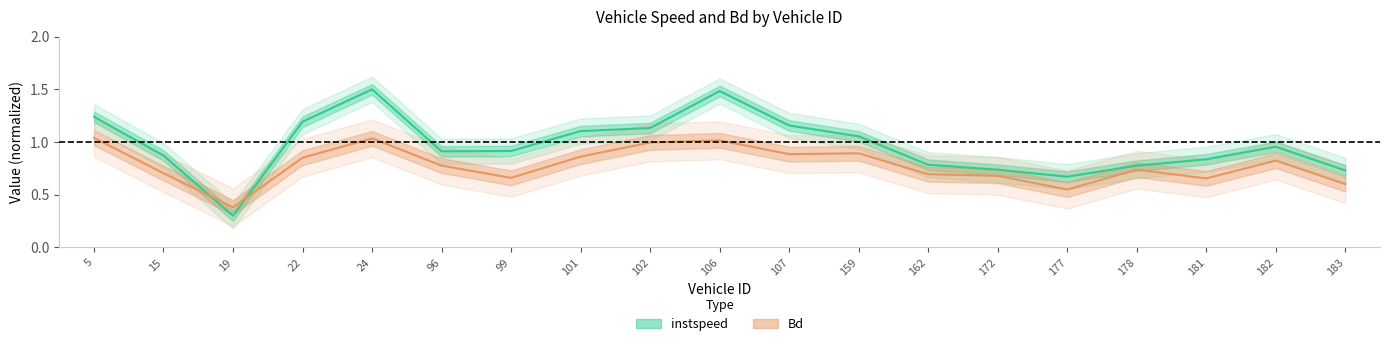

How many intersections are there between instspeed and Bd?

2